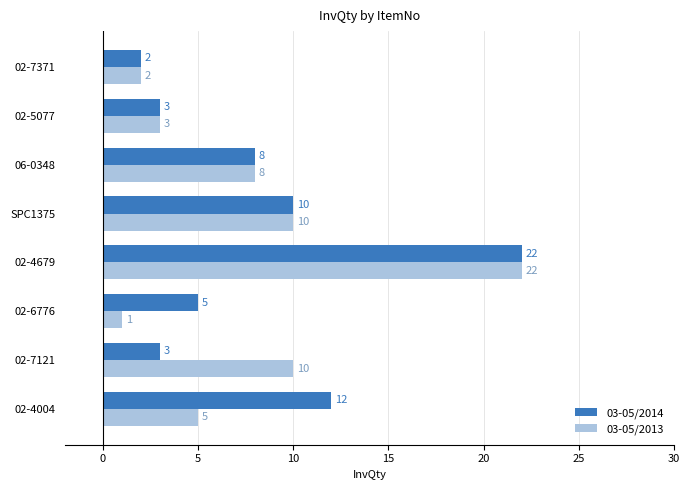

What are all the series names shown in the legend?

03-05/2014, 03-05/2013